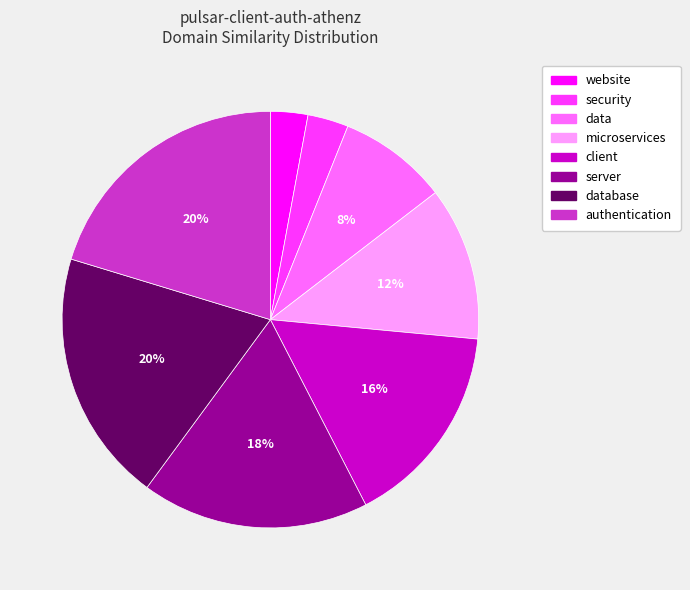

Is there a majority slice in this chart?

No